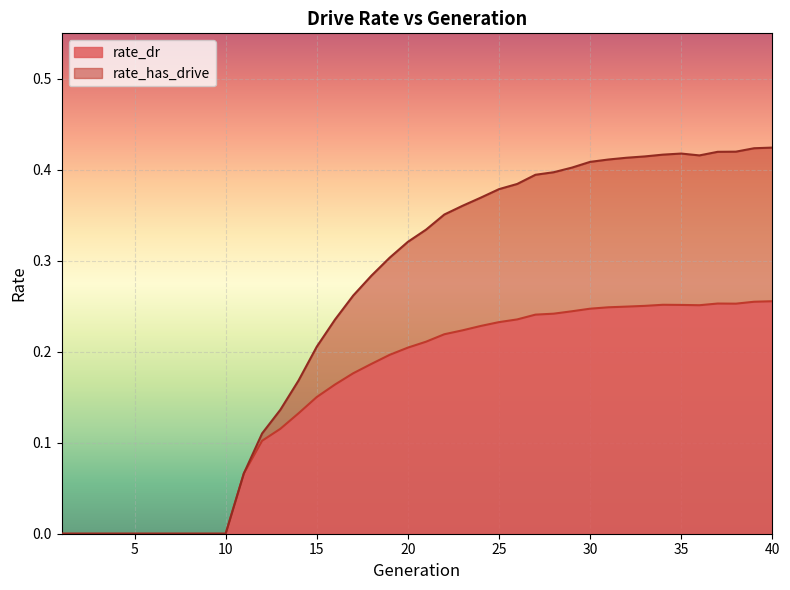

Where is the first local maximum for rate_has_drive?

35